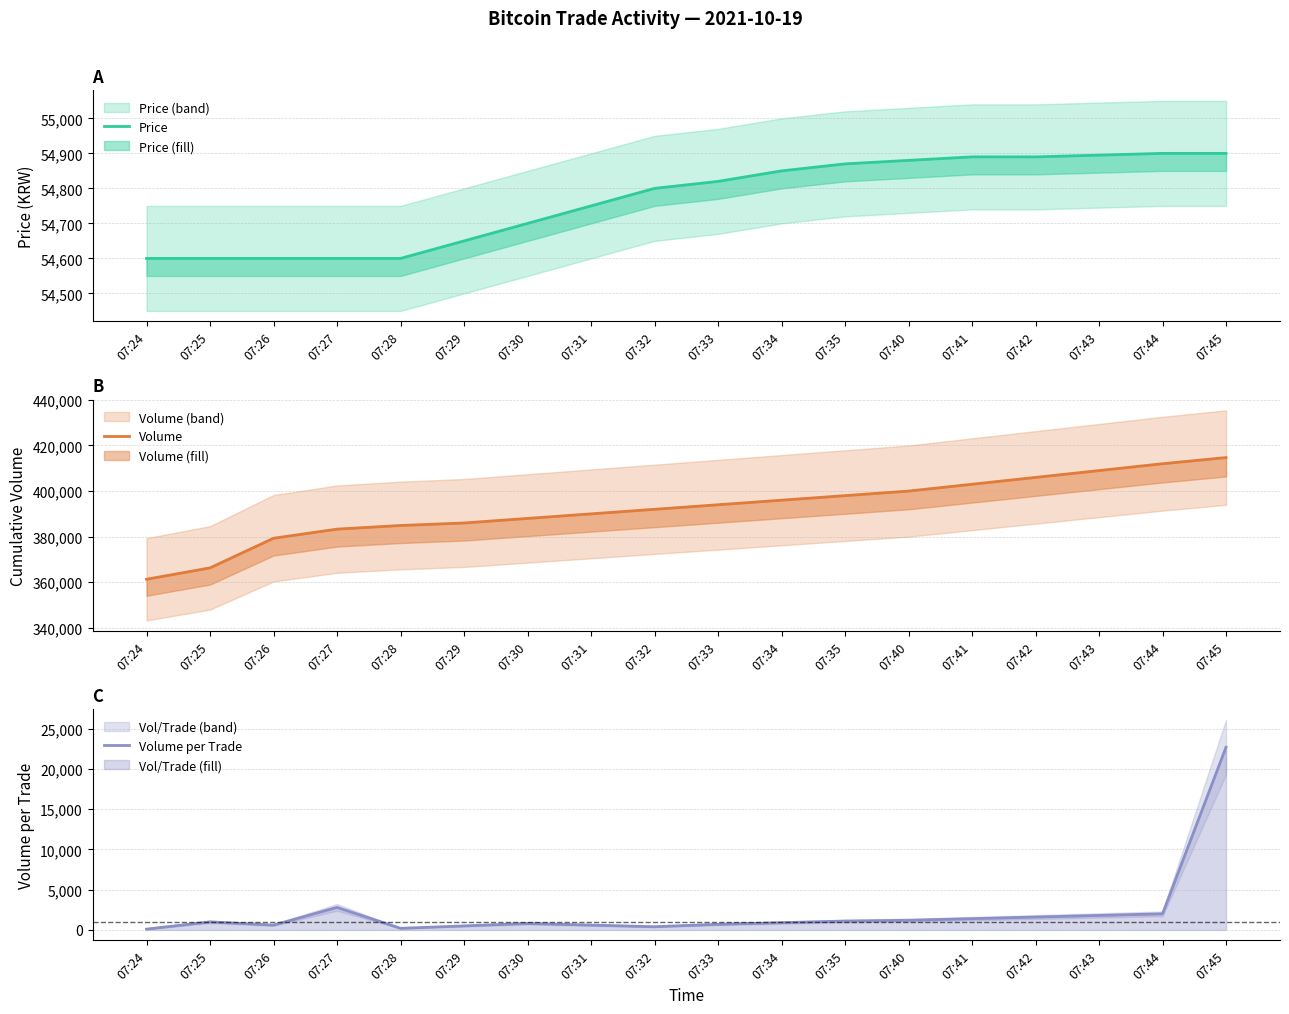

What is the difference between the second highest and minimum values in the Volume series?

50700